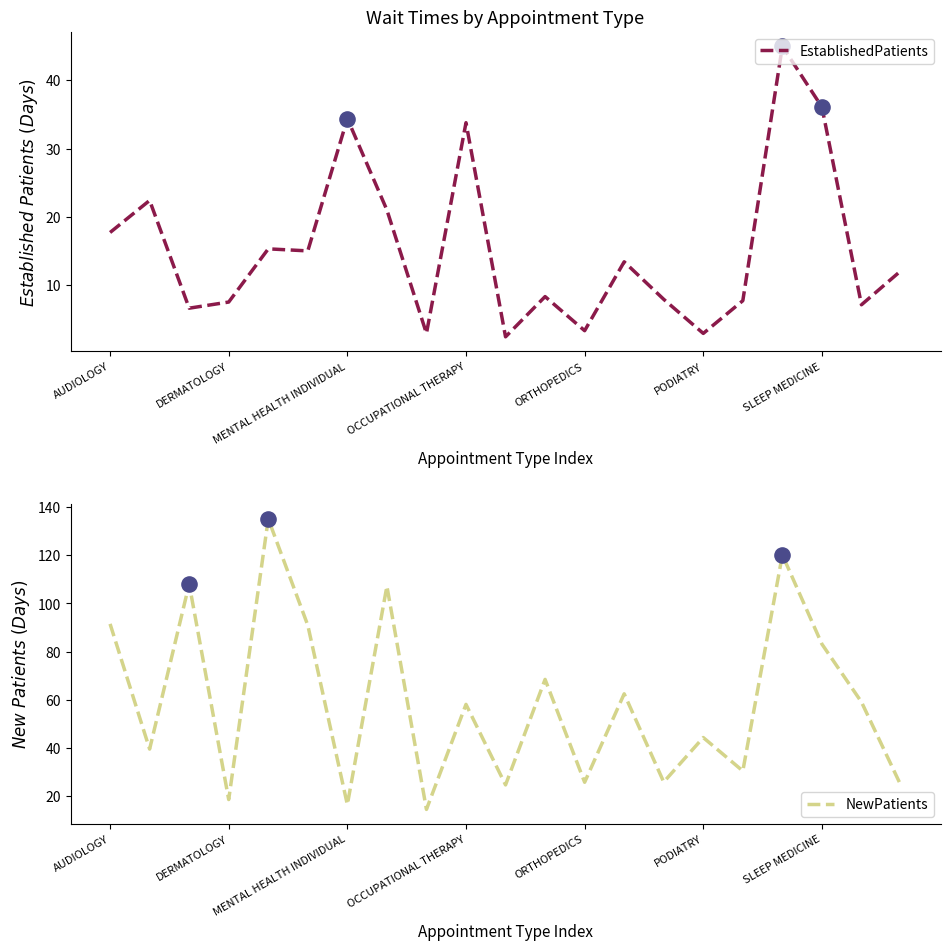

At which category is the sum across all series the highest?

17